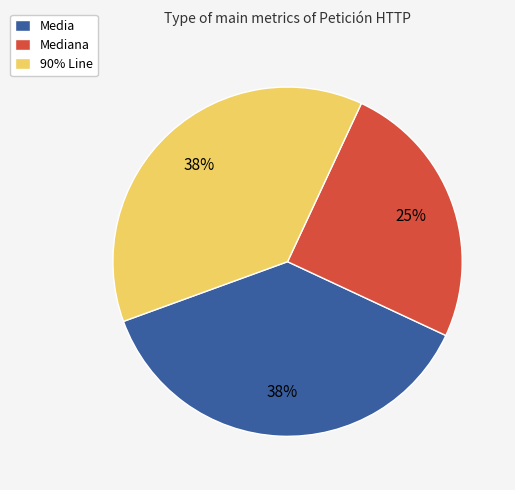

To the nearest percent, what is the average slice percentage?

33%